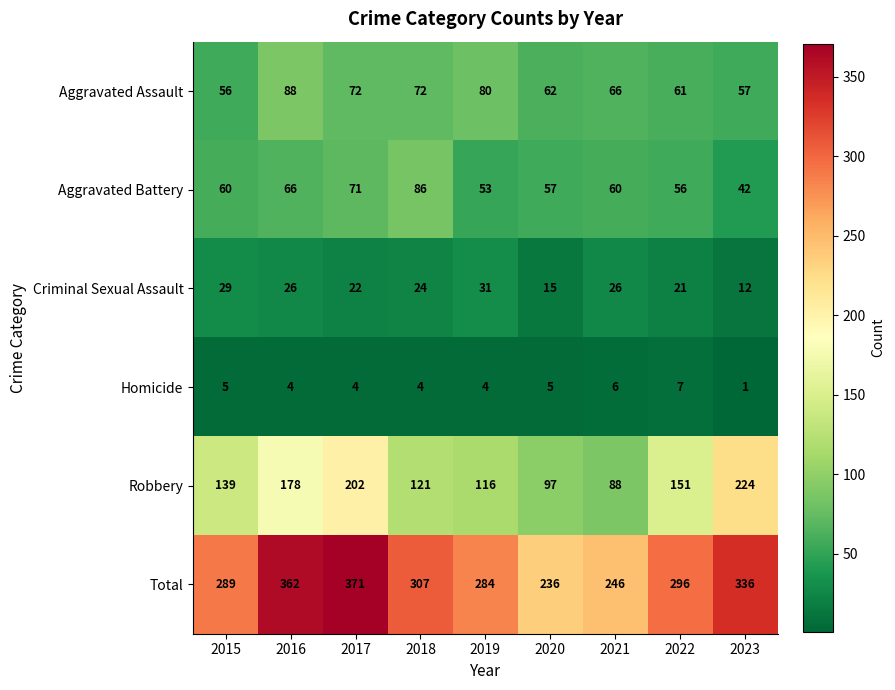

Where is Total nearest to the value 303?

2018